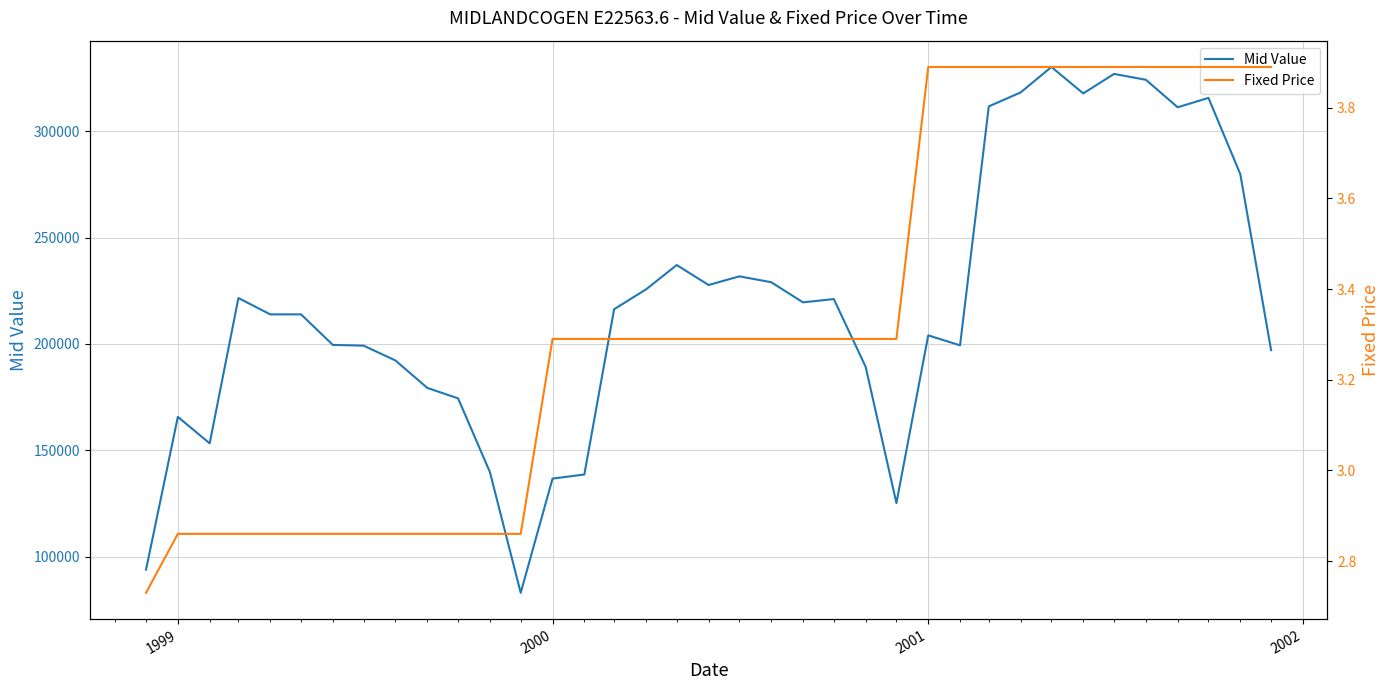

What is the maximum value for Mid Value?

330297.5